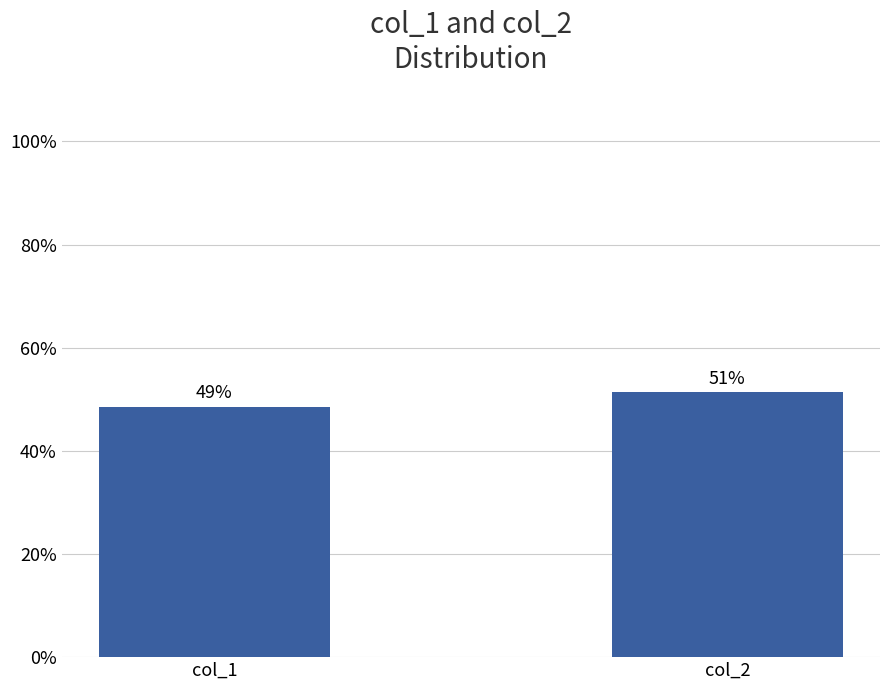

Does the chart contain any negative values?

No